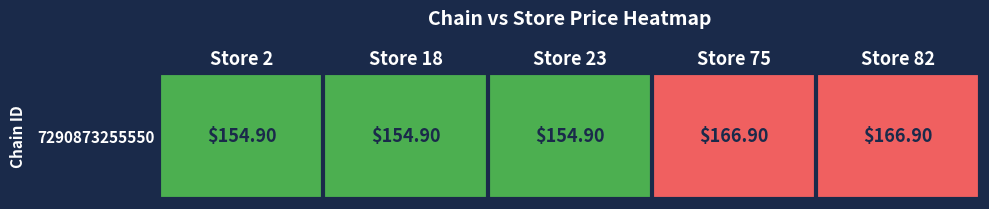

True or false: the data shows 298.4 at Store 75.

False